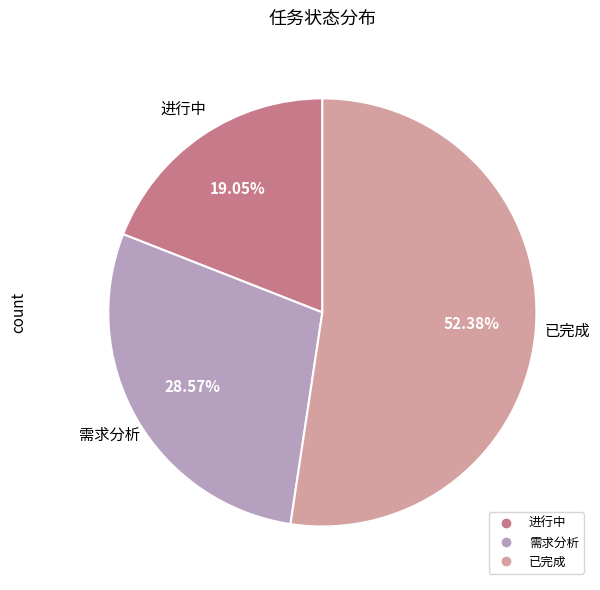

Which slice is the smallest?

进行中